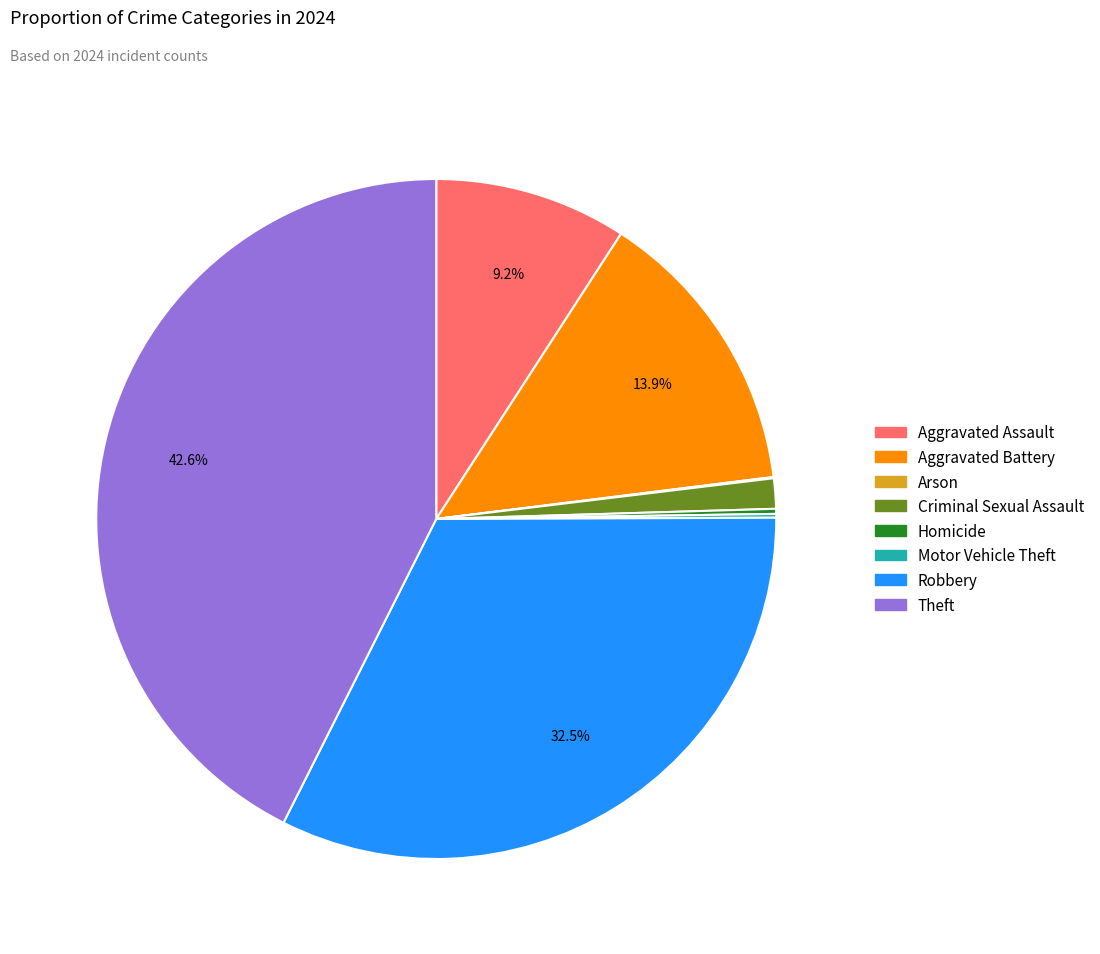

Between Aggravated Assault and Robbery, which is larger?

Robbery